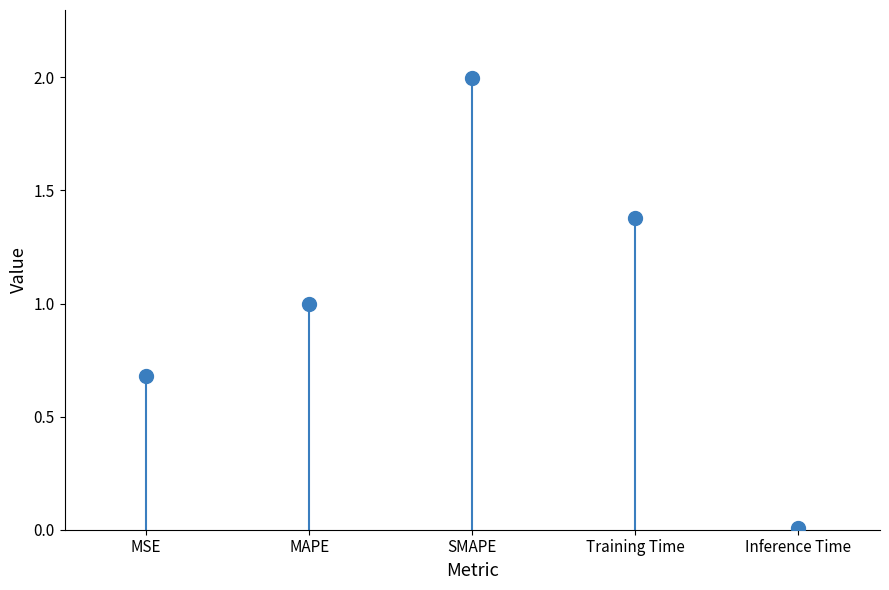

What is the range of Y values (max minus min)?

2.0